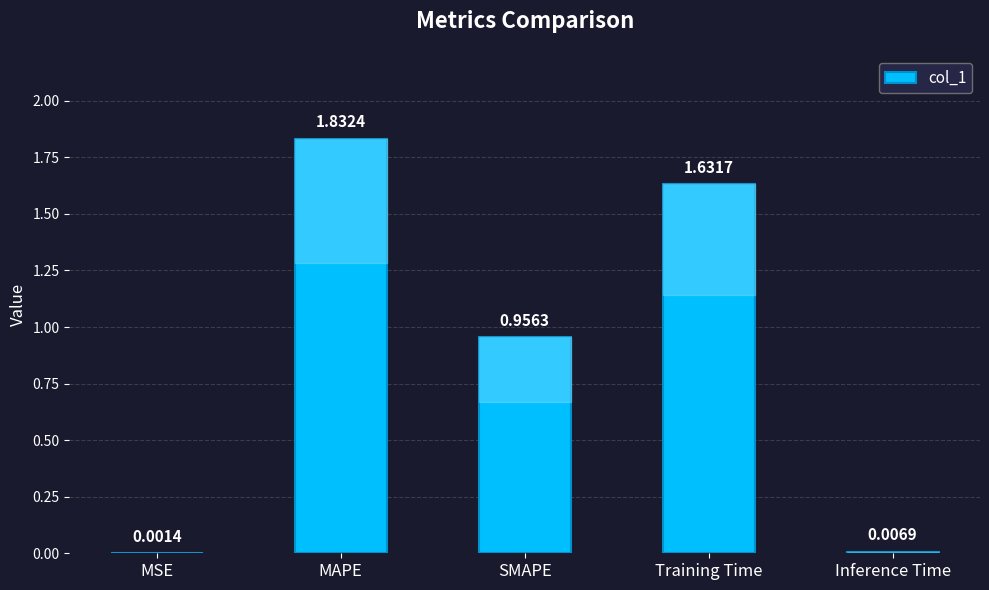

Are the bars horizontal?

No